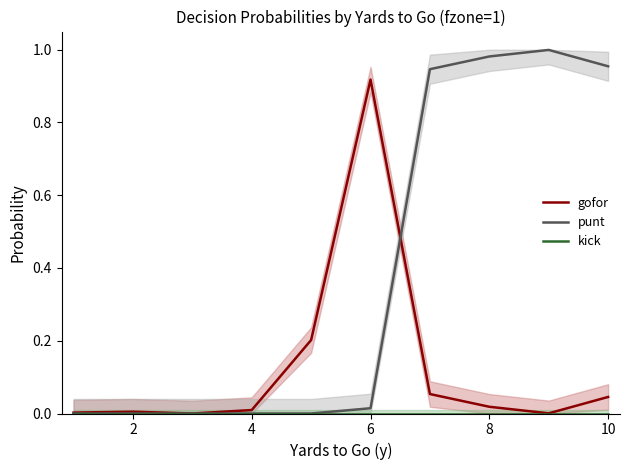

Reading right to left, transcribe all the data shown in this chart.

gofor: 0.0	0.0	0.0	0.1	0.9	0.2	0.0	0.0	0.0	0.0
punt: 1.0	1.0	1.0	0.9	0.0	0.0	0.0	0.0	0.0	0.0
kick: 0.0	0.0	0.0	0.0	0.0	0.0	0.0	0.0	0.0	0.0